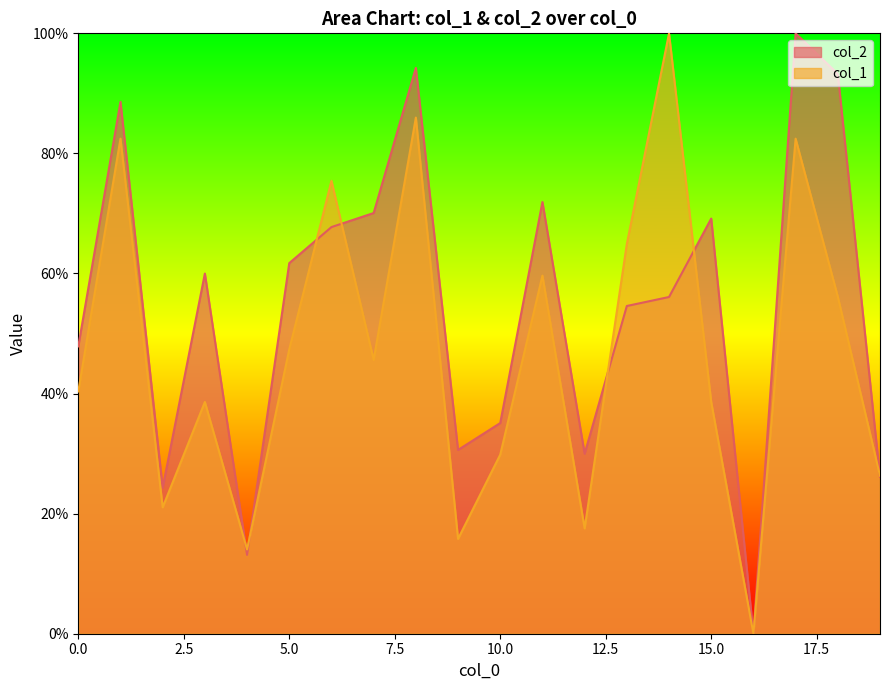

True or false: col_1 has a value of 15.8 at 9.

True